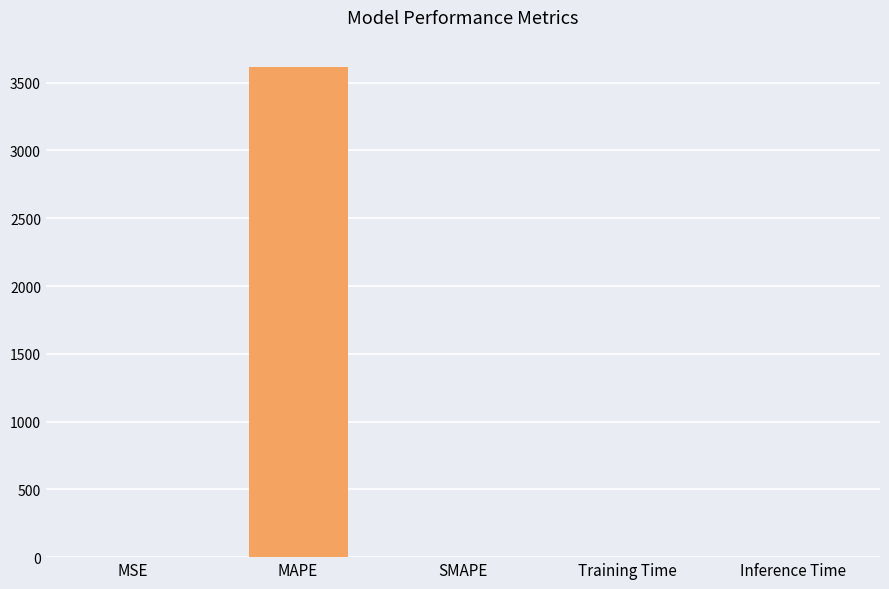

Which has a higher value, MAPE or SMAPE?

MAPE